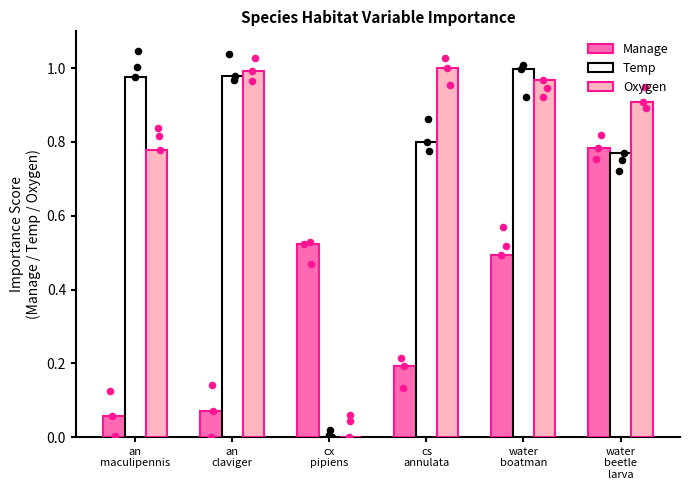

At which category is the sum across all series the highest?

water
beetle
larva